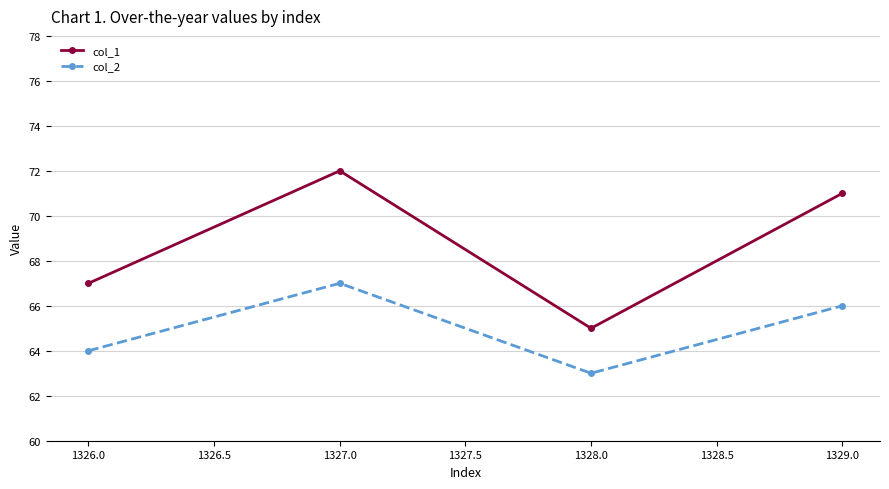

What is the difference between the maximum and minimum values in the col_2 series?

4